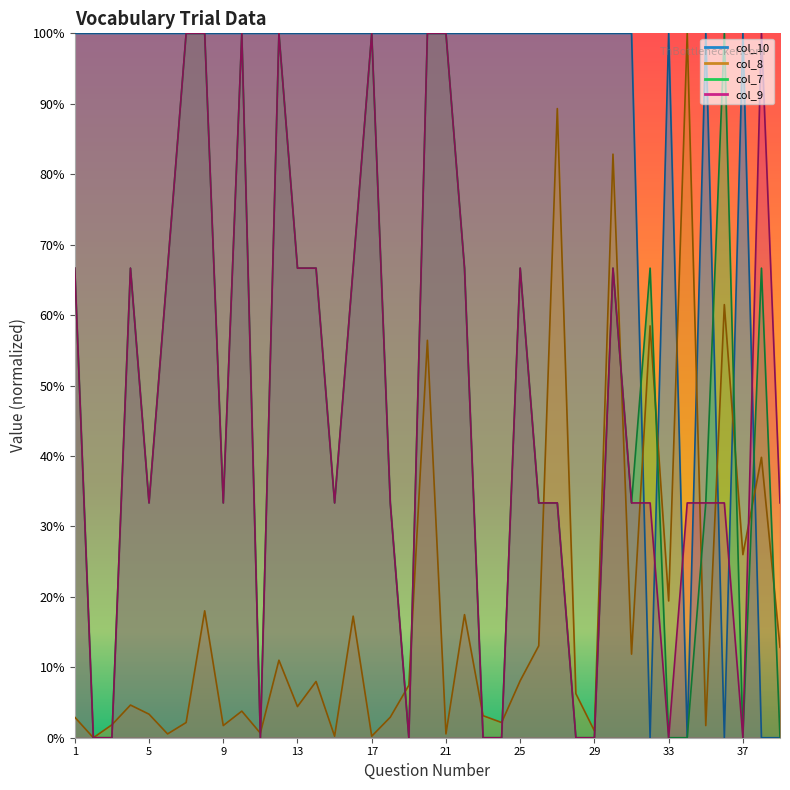

How many interior local peaks does the col_10 series have?

3